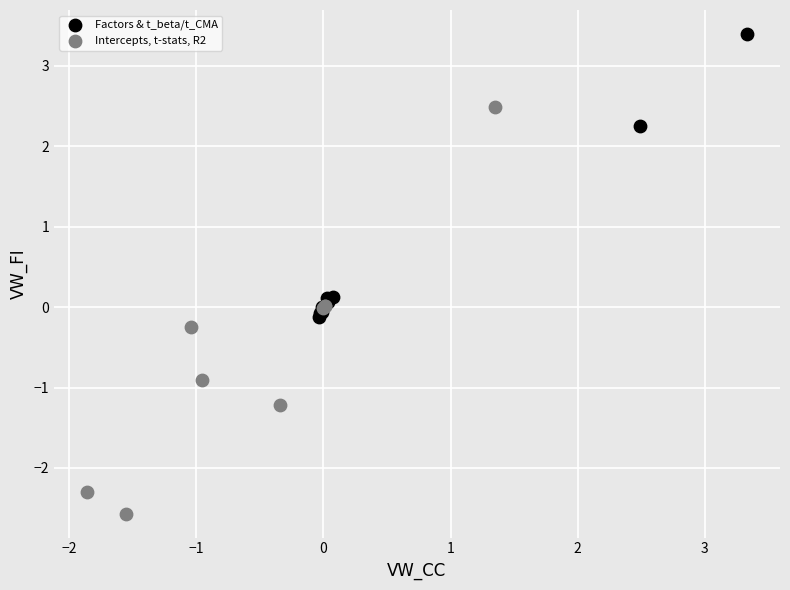

Which series reaches the minimum Y coordinate?

Intercepts, t-stats, R2